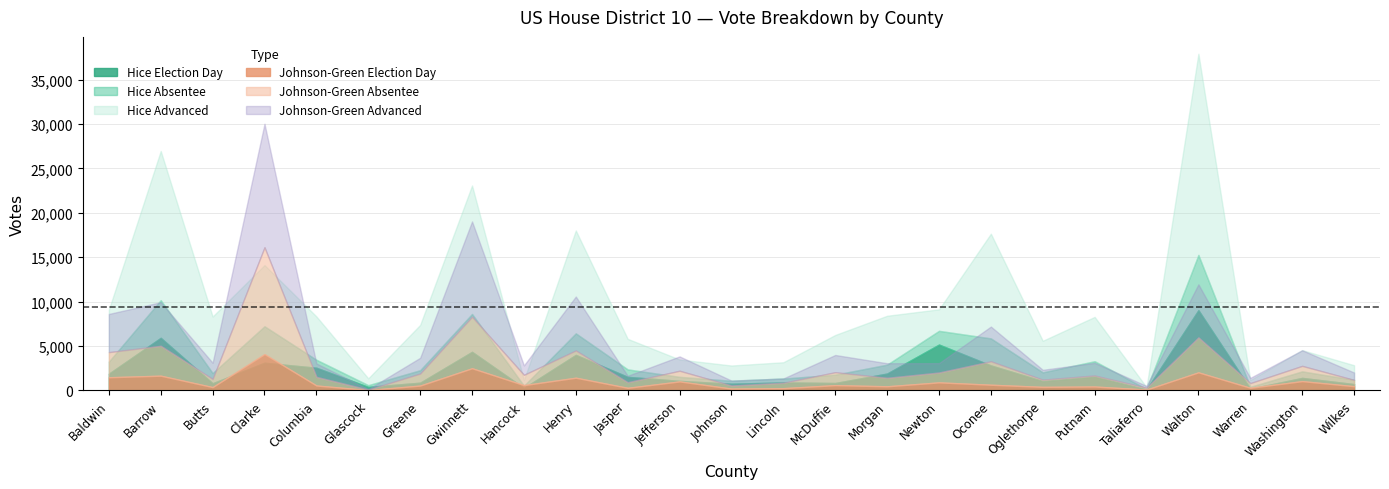

The Hice Absentee series shows 134 at Glascock. True or false?

False